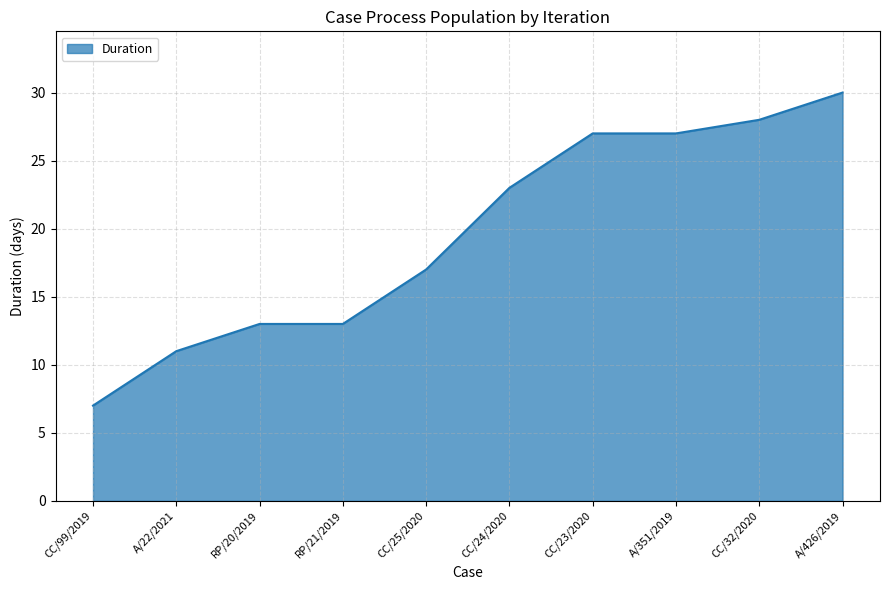

Which label corresponds to the largest value in the chart?

A/426/2019